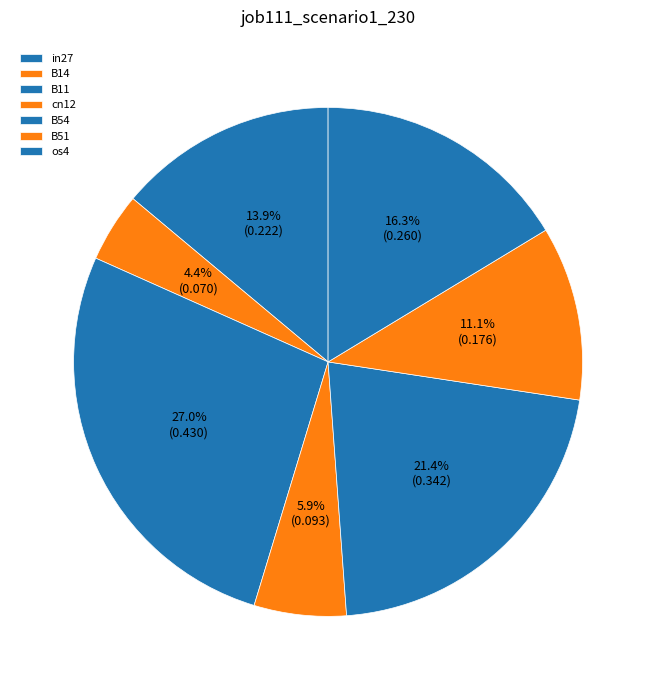

How many slices are in this pie chart?

7